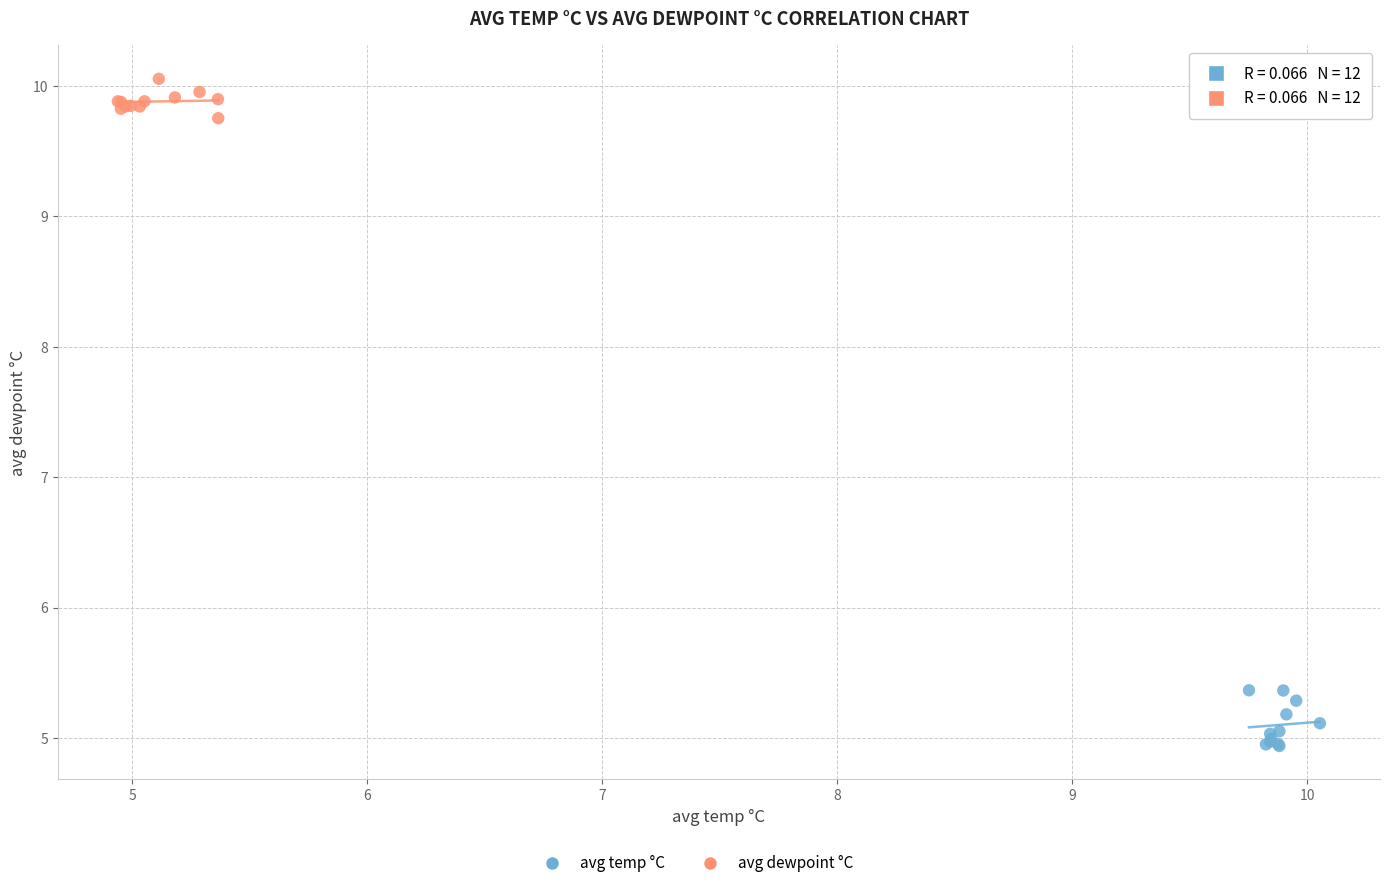

Which series contains the highest Y value?

avg dewpoint °C